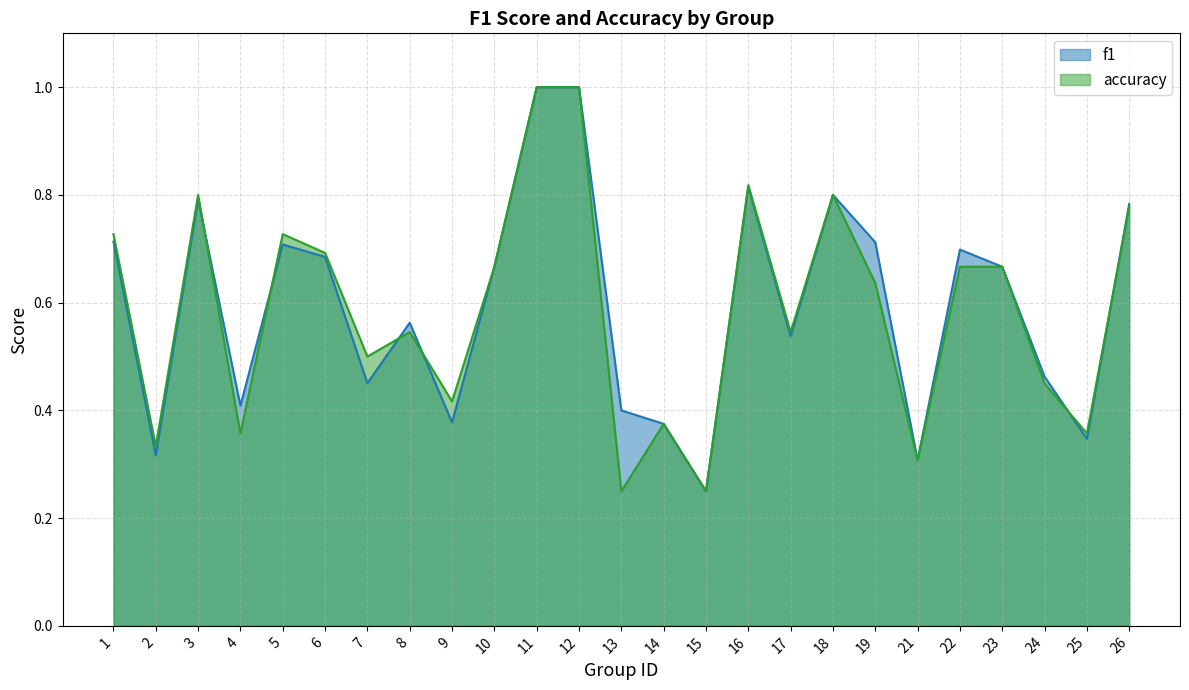

At which category does f1 reach its first local valley?

2